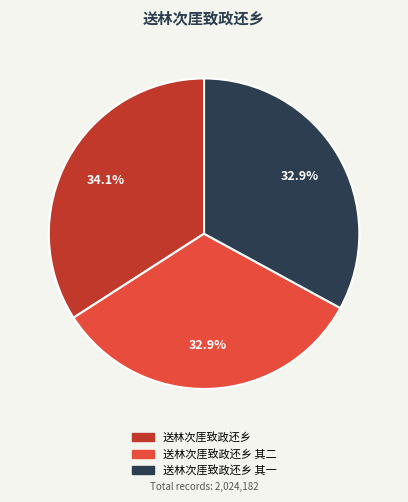

To the nearest percent, what is the difference between the largest and smallest slice percentages?

1%